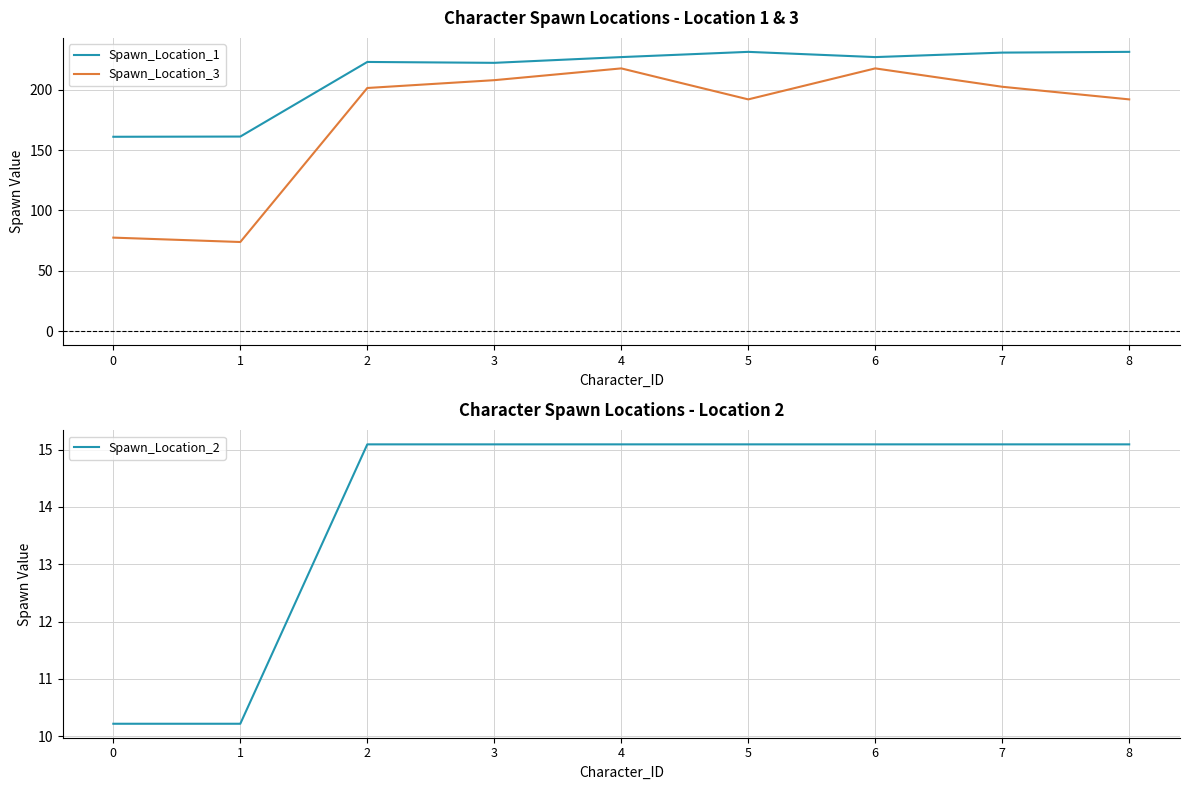

What are all the series names shown in the legend?

Spawn_Location_1, Spawn_Location_3, Spawn_Location_2